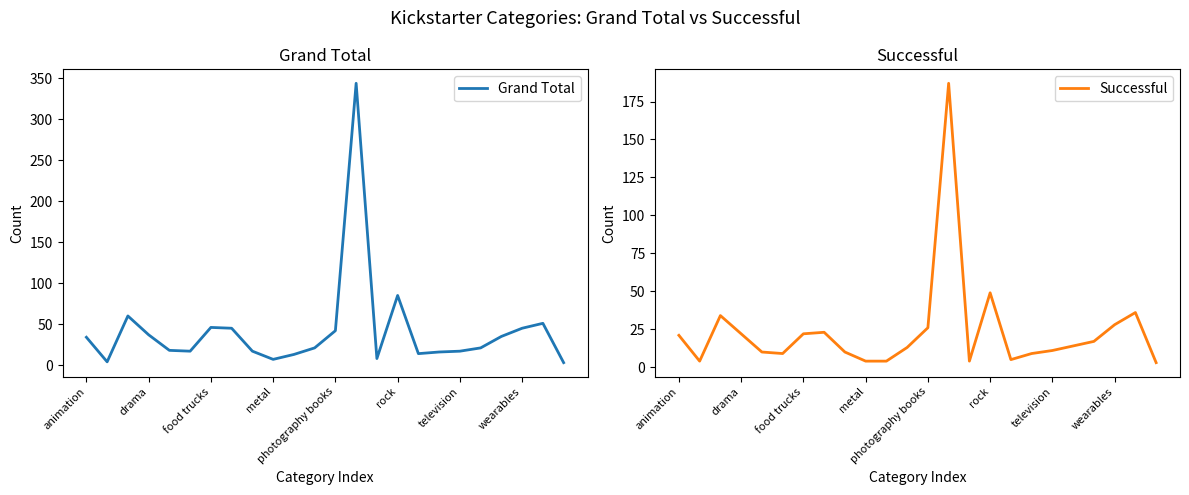

Which series changed the most between 15 and 23?

Grand Total